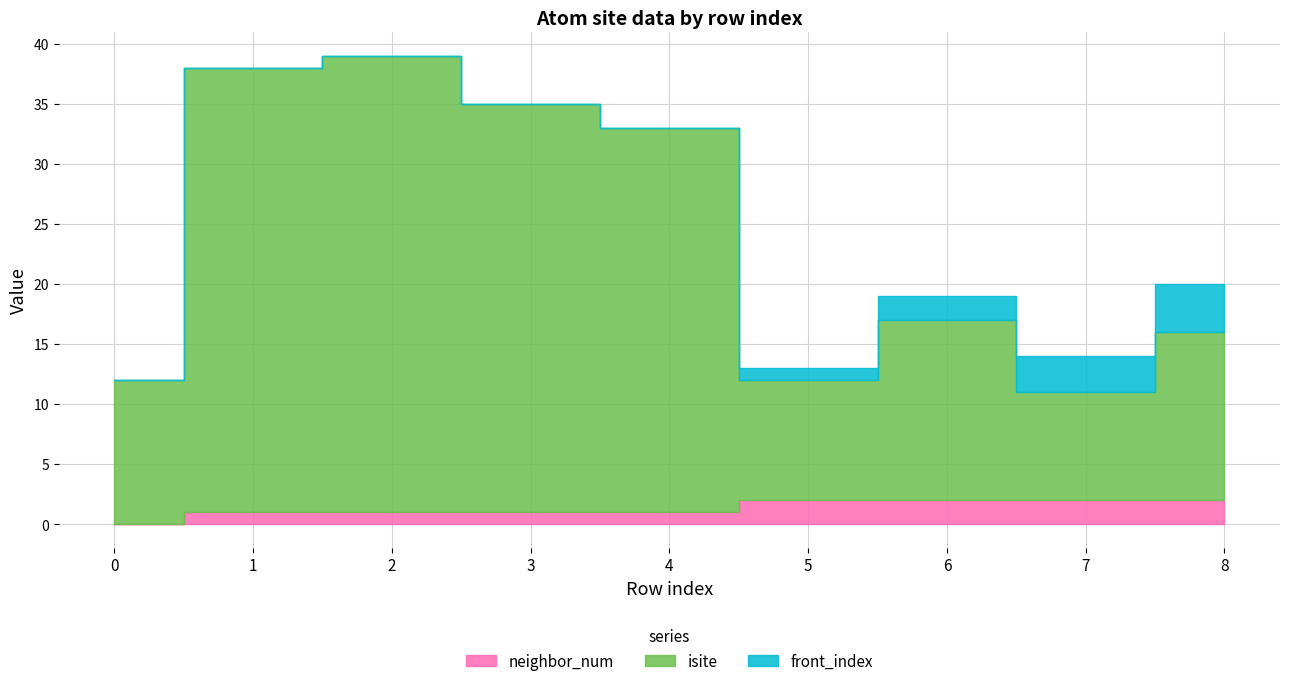

True or false: isite and neighbor_num cross at least once.

False